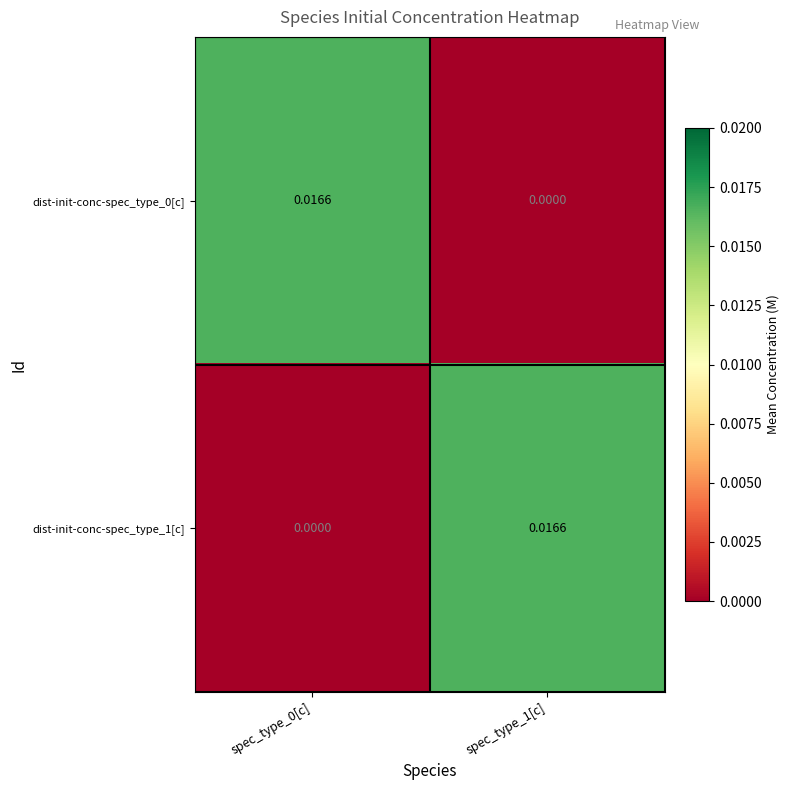

Which series changed the most between spec_type_0[c] and spec_type_1[c]?

dist-init-conc-spec_type_0[c]